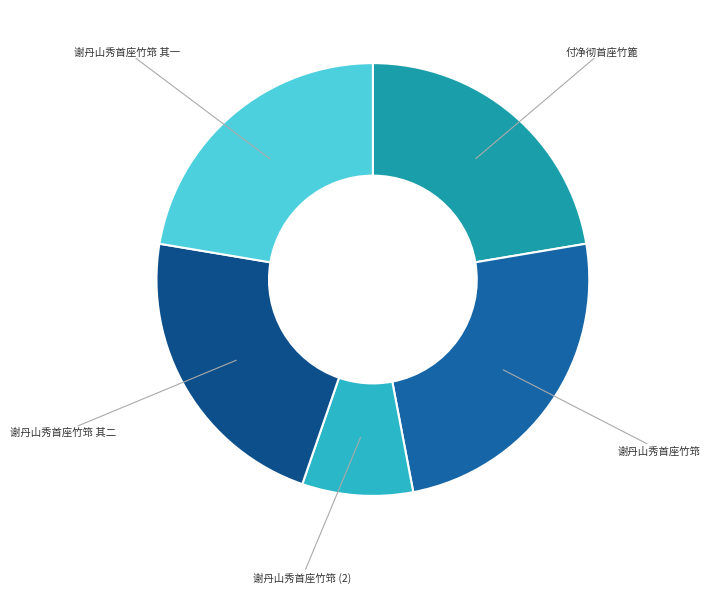

How many slices are in this pie chart?

5